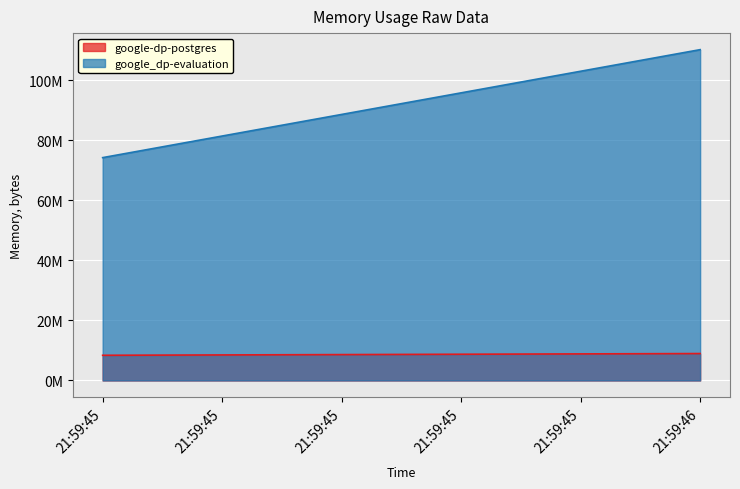

The google-dp-postgres series shows 8966144 at 1. True or false?

True